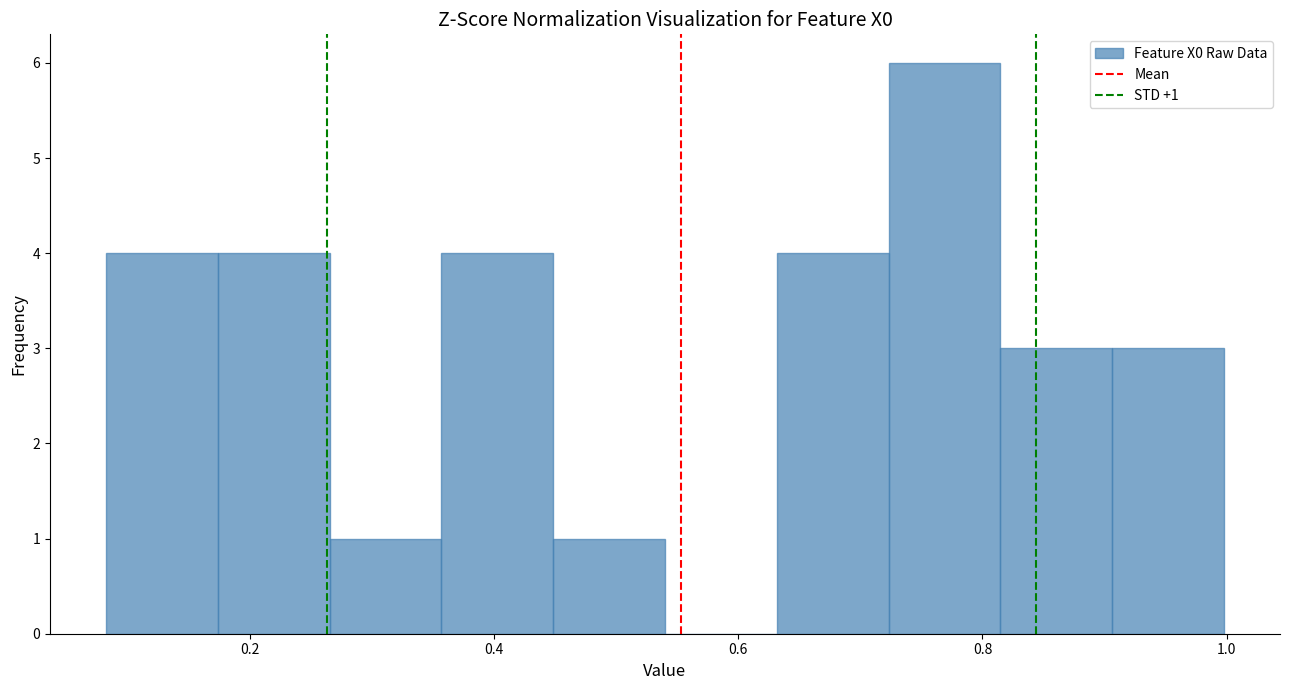

Which range on the x-axis has the tallest bar?

0.72 to 0.82